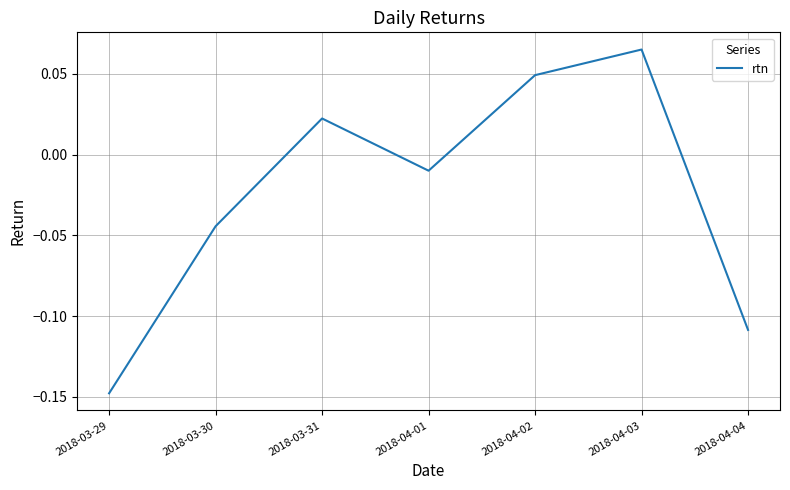

What position from the left is 2018-03-30?

2